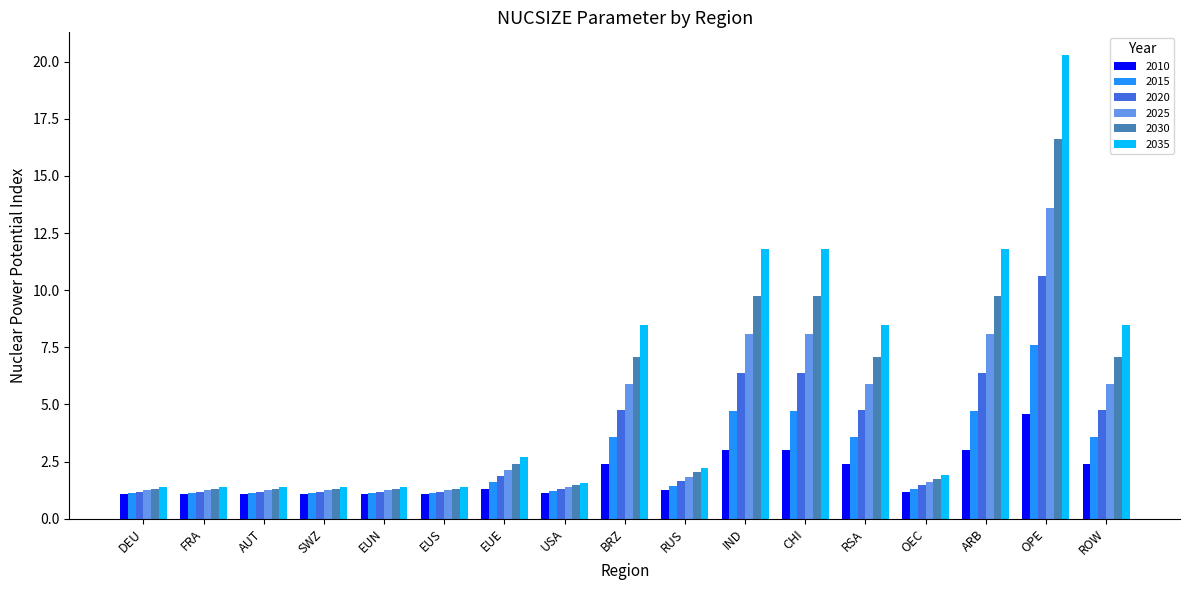

Read the 2010 value at BRZ.

2.4